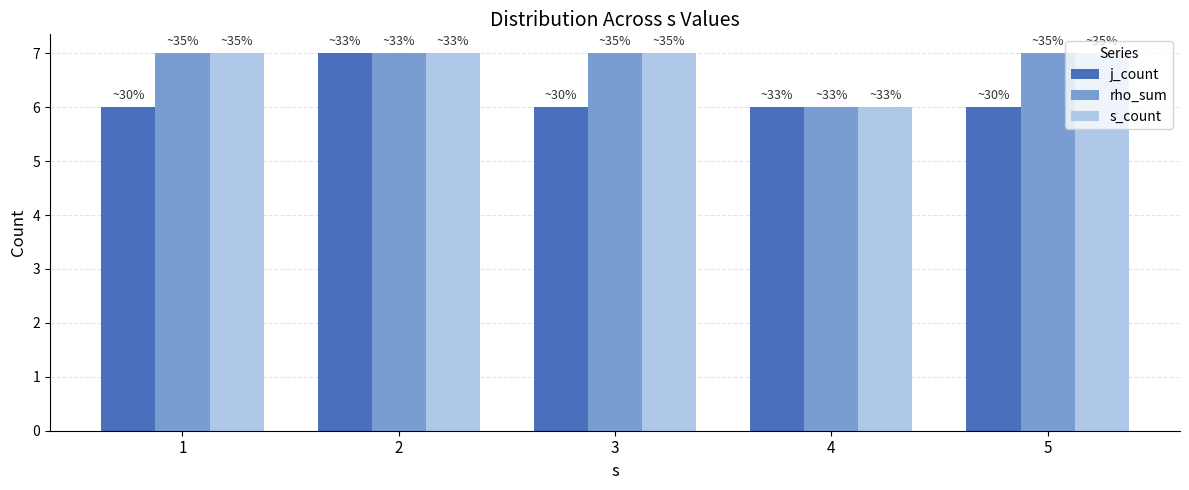

What are all the series names shown in the legend?

j_count, rho_sum, s_count